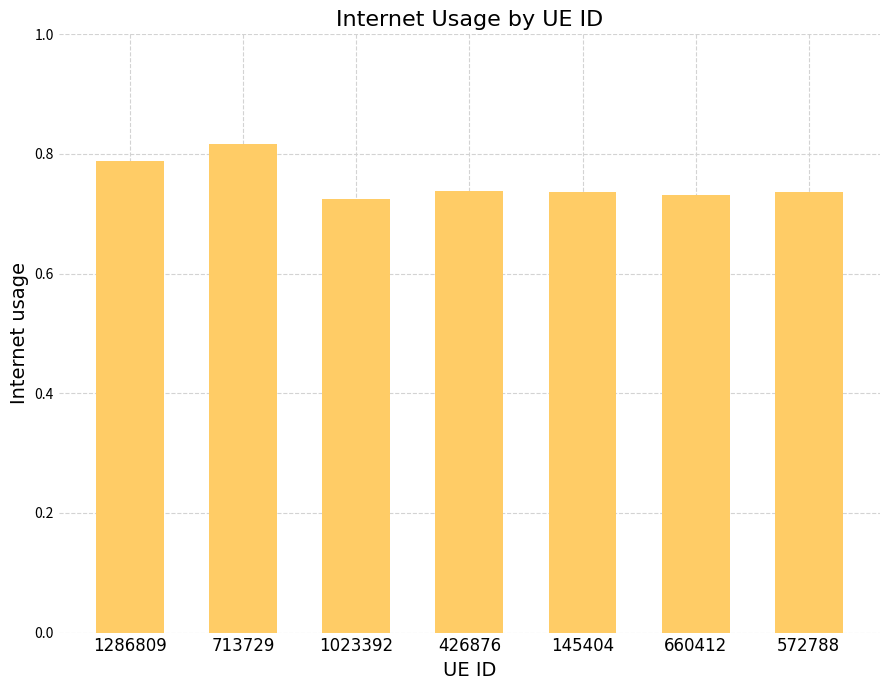

The value at 572788 is 0.3. True or false?

False